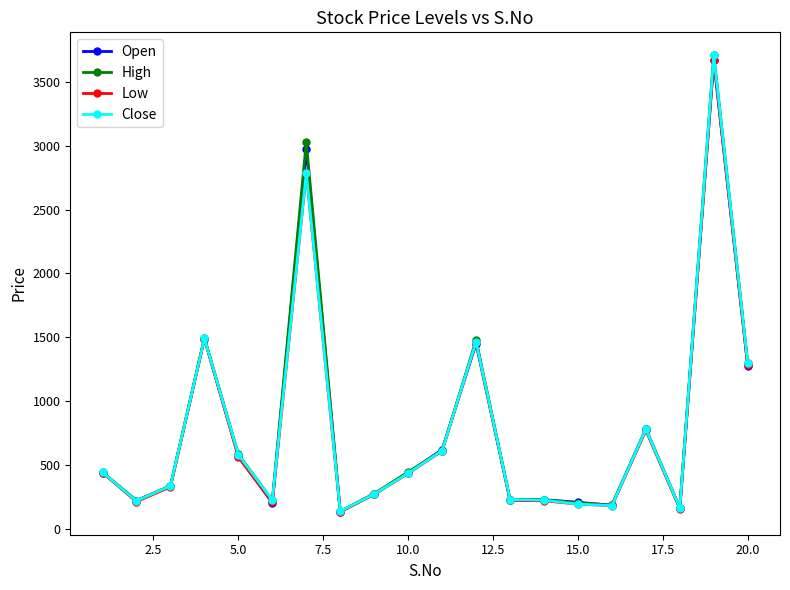

In Open, how many points are lower than both neighbors (excluding endpoints)?

6